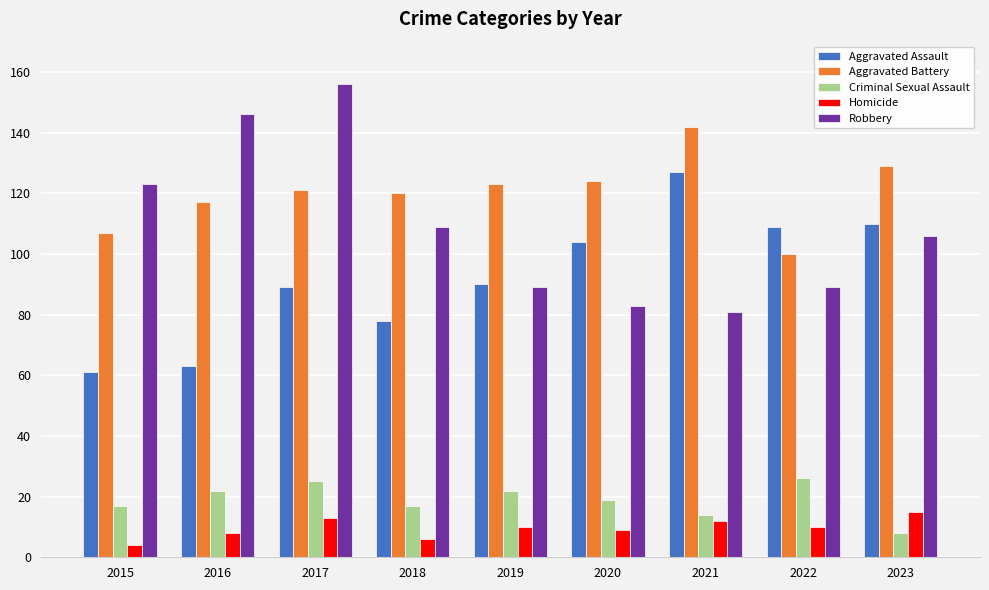

At which label does Homicide first exceed 10?

2017